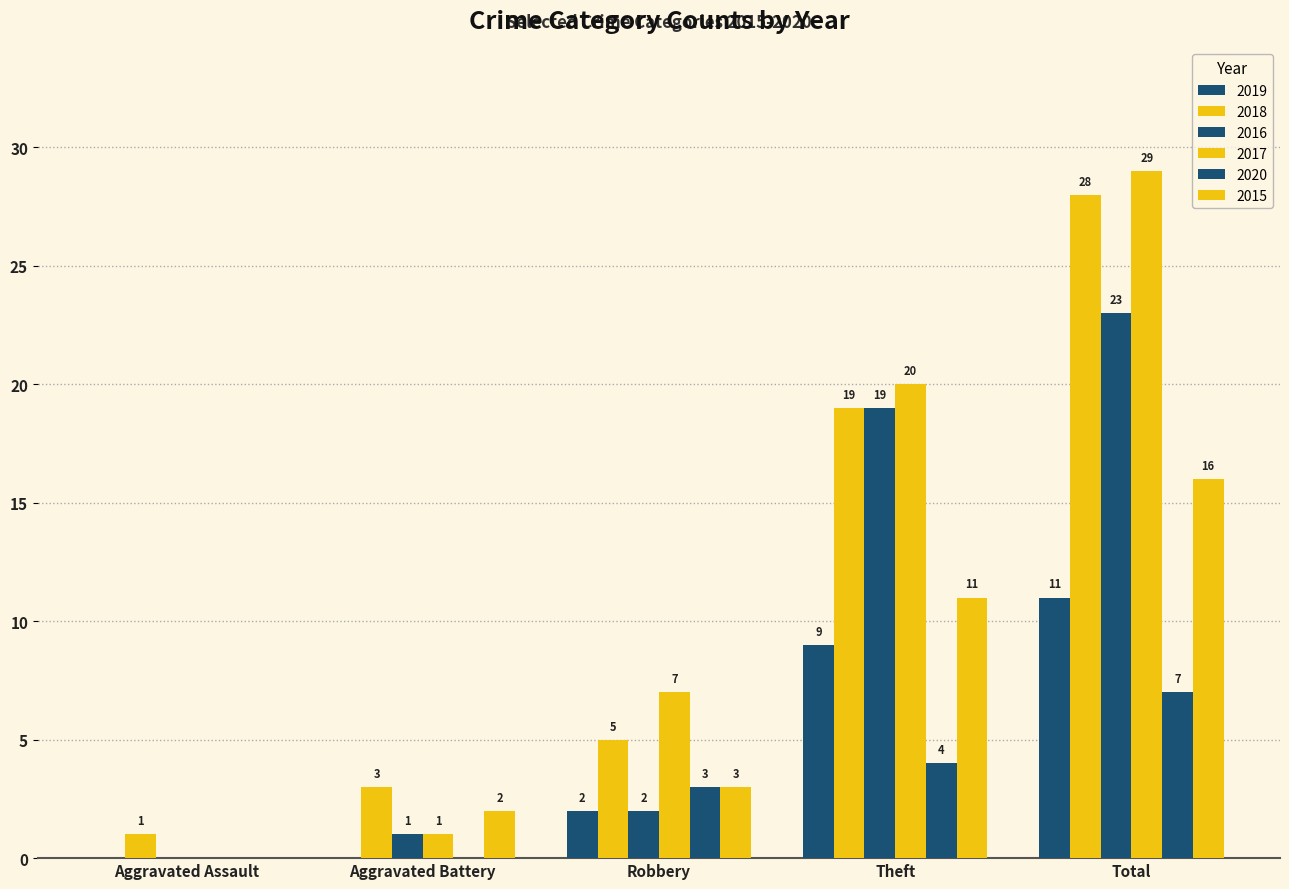

The 2020 series shows 7 at Total. True or false?

True